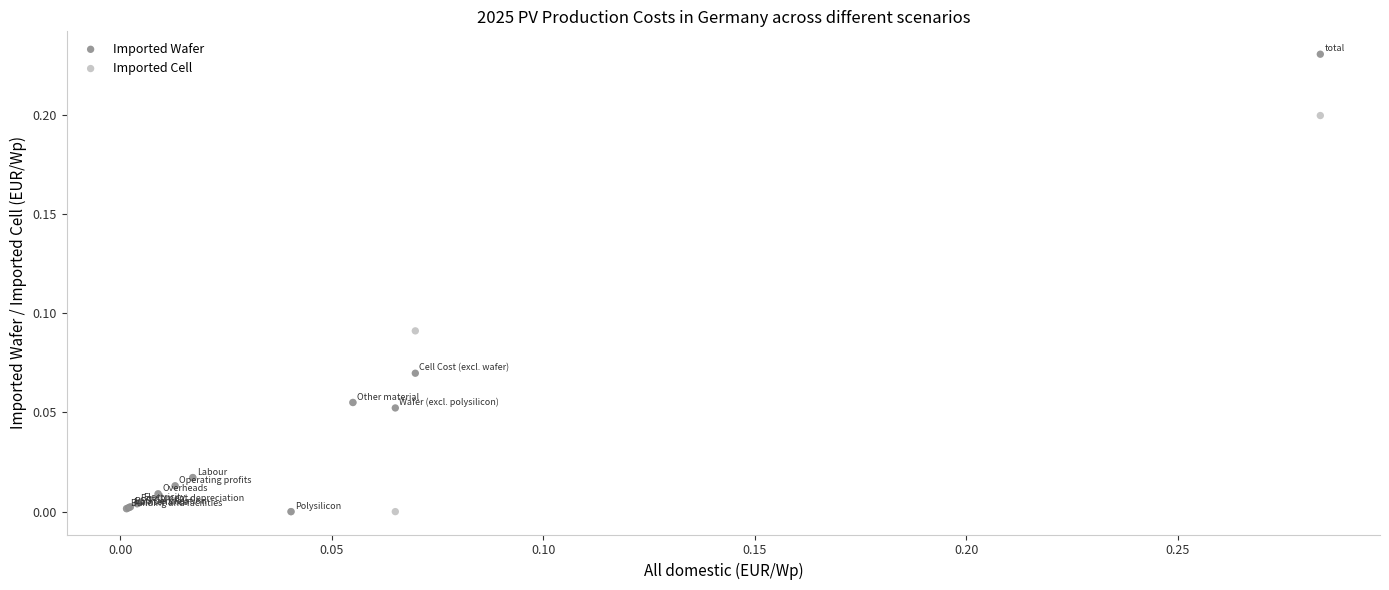

Which series has the largest Y range (max minus min)?

Imported Wafer